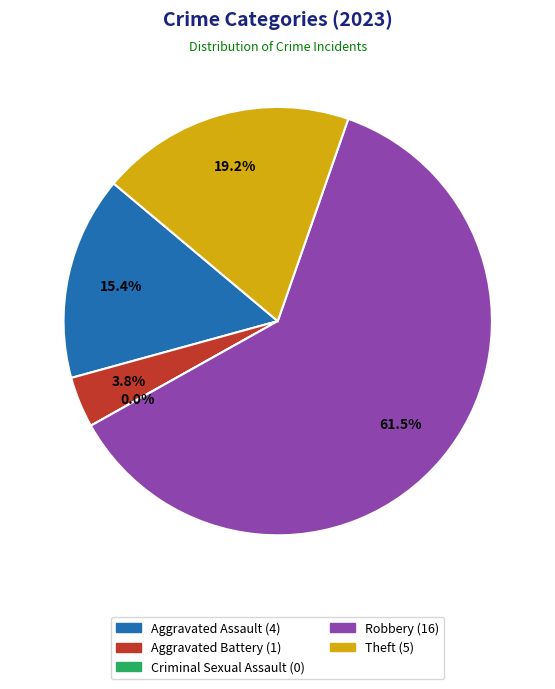

Is it true that Criminal Sexual Assault is 13% of the pie?

False